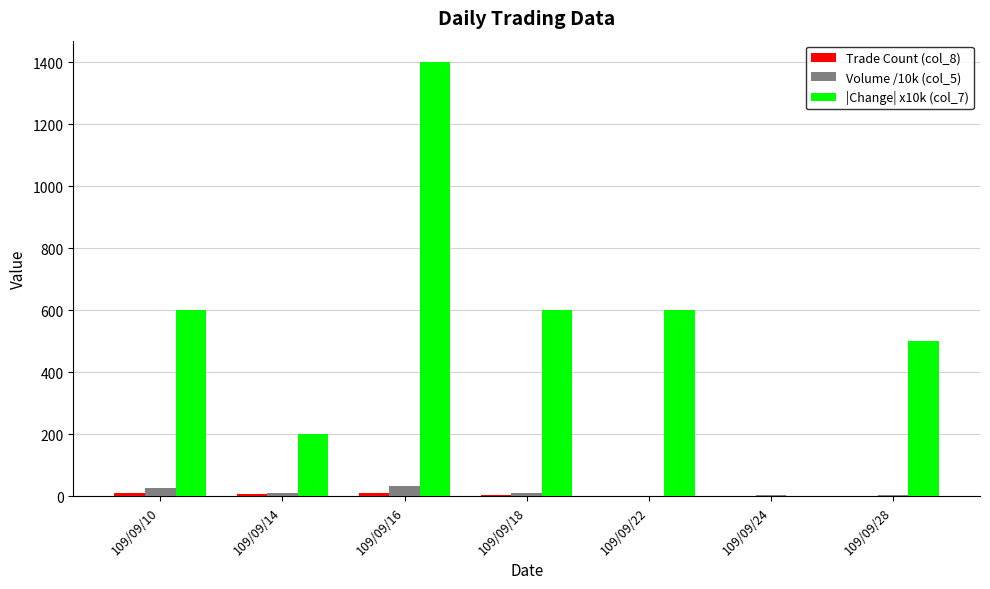

Is it true that |Change| x10k (col_7) equals 725.0 at 109/09/28?

False